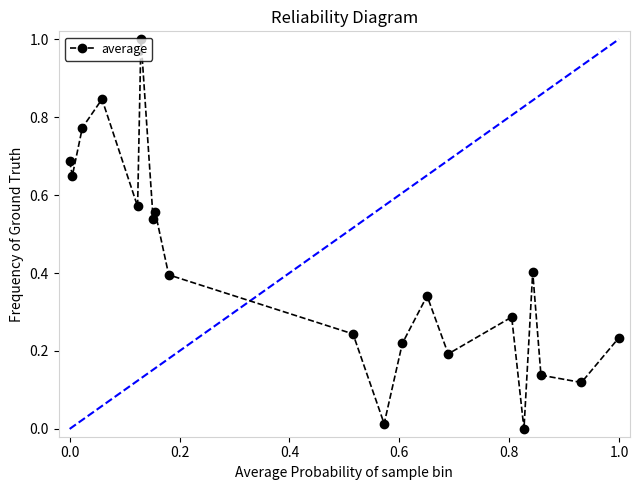

True or false: there are more than 0 points higher than both neighbors.

True